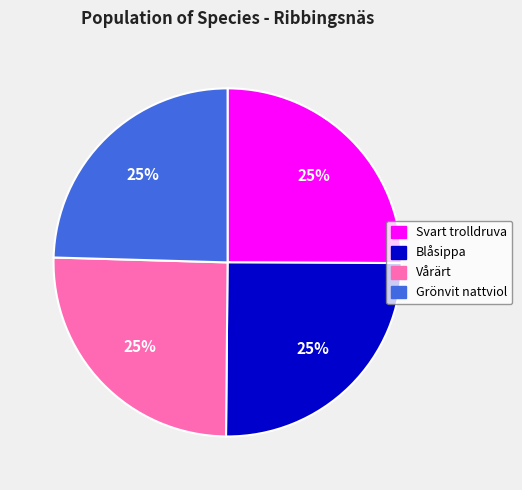

What is the ratio of the value at Svart trolldruva to the value at Grönvit nattviol?

1.0